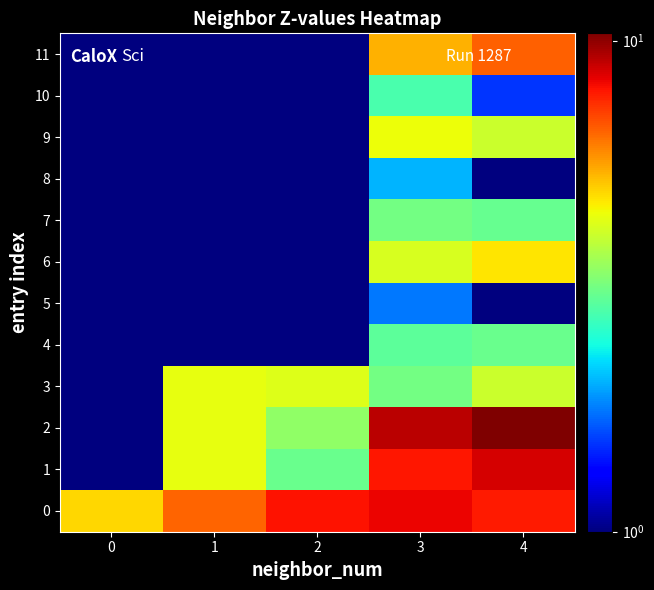

At how many categories does at least one series exceed 0?

5